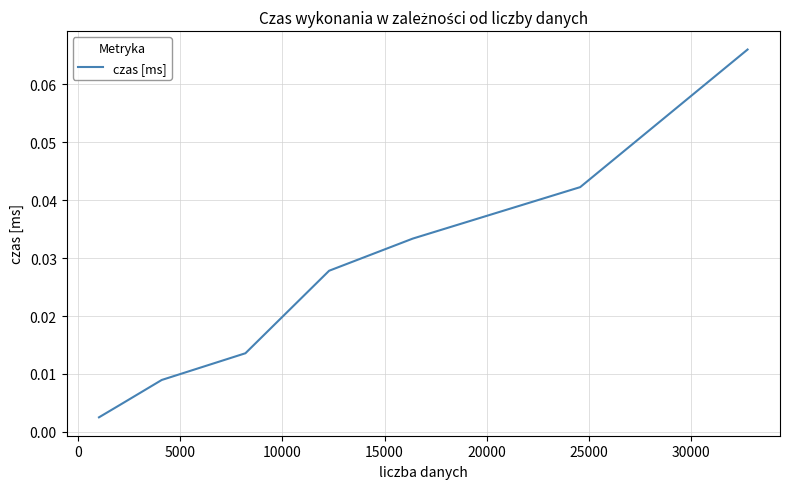

What is the sum of all values?

0.2